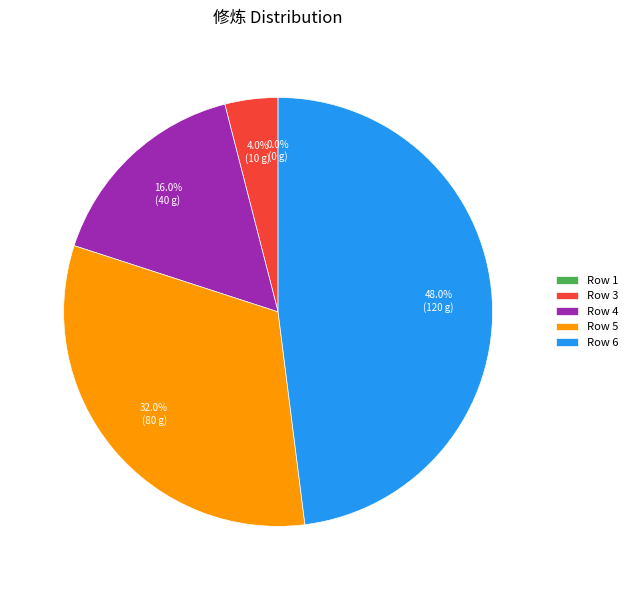

Which slice is the smallest?

1